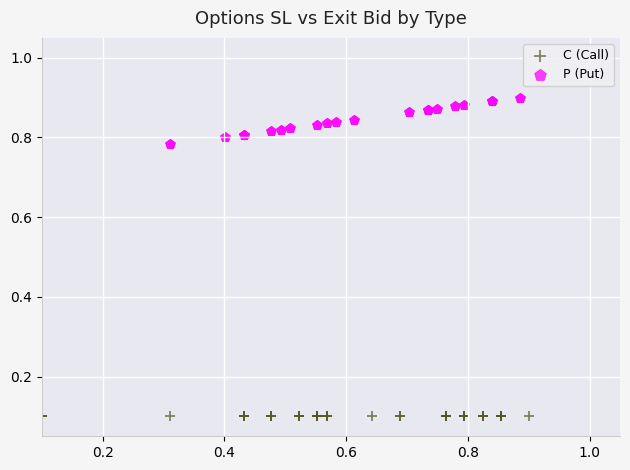

Which series reaches the maximum Y coordinate?

P (Put)